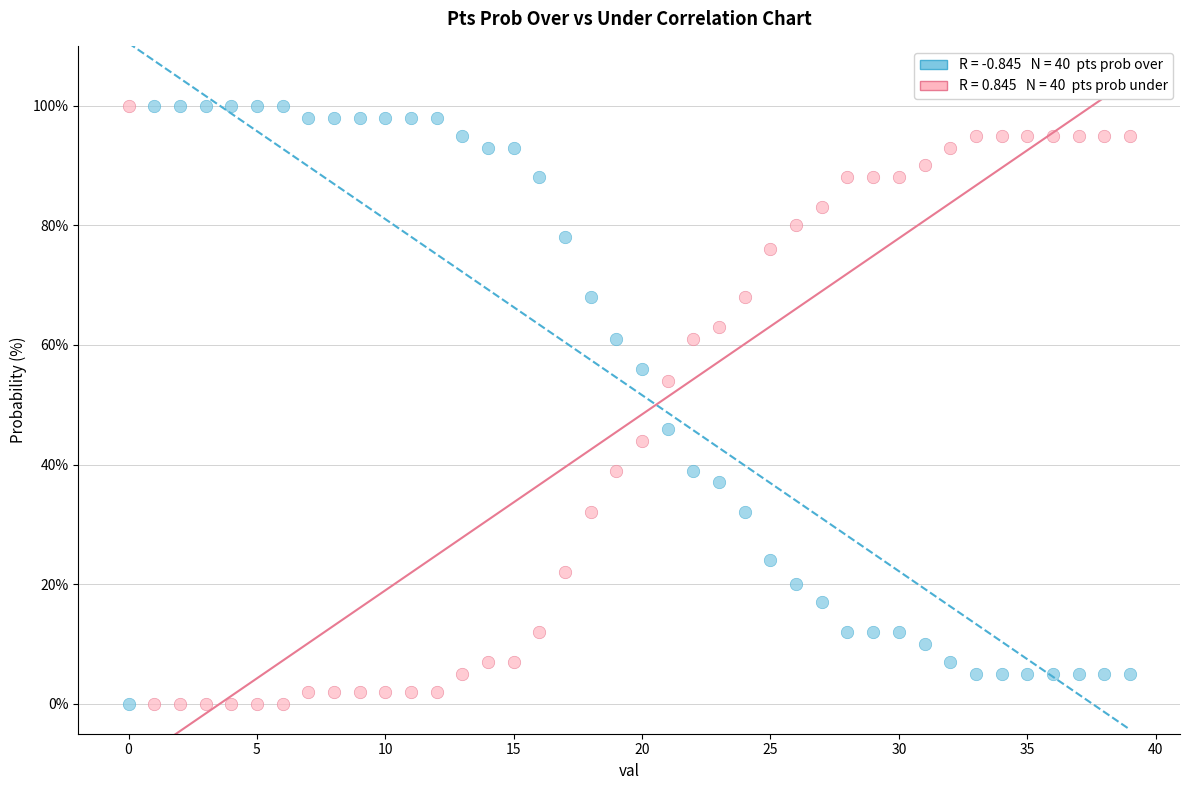

Across all data points, what is the range of Y values (max minus min)?

100